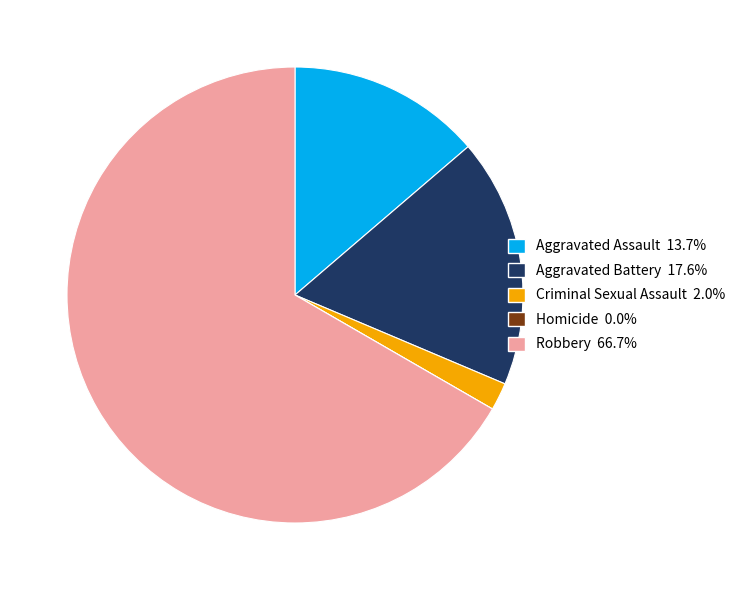

Between Criminal Sexual Assault and Robbery, which is larger?

Robbery